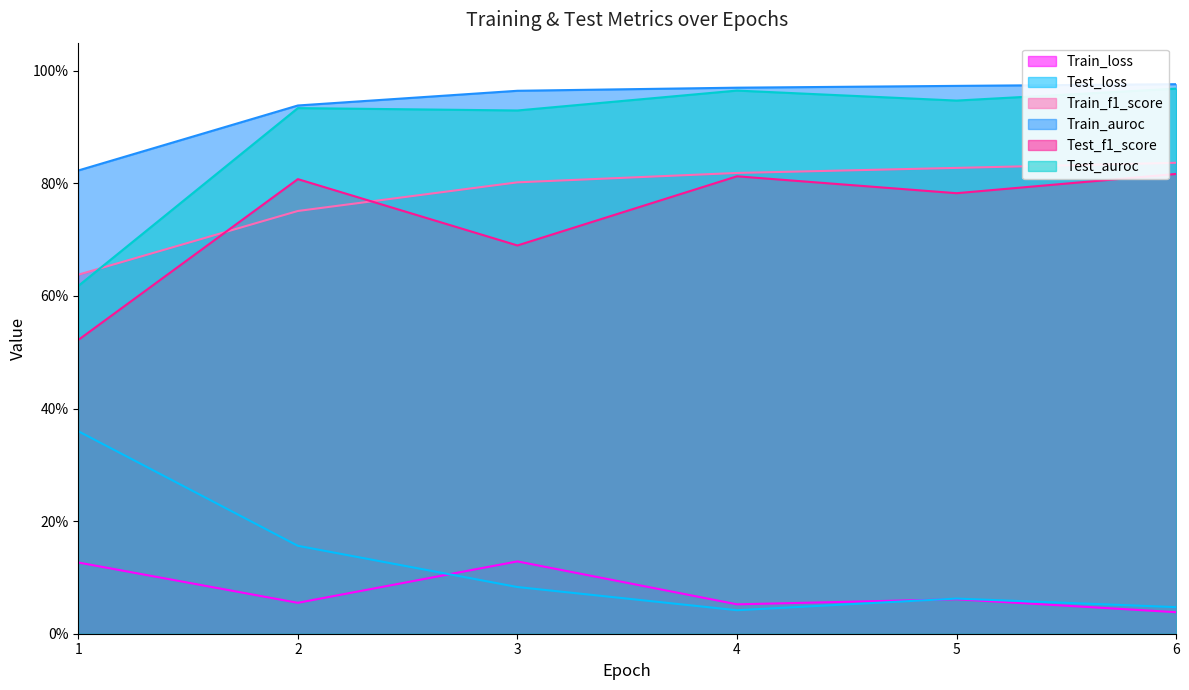

Count the Train_loss values in the range 0 to 1.

6